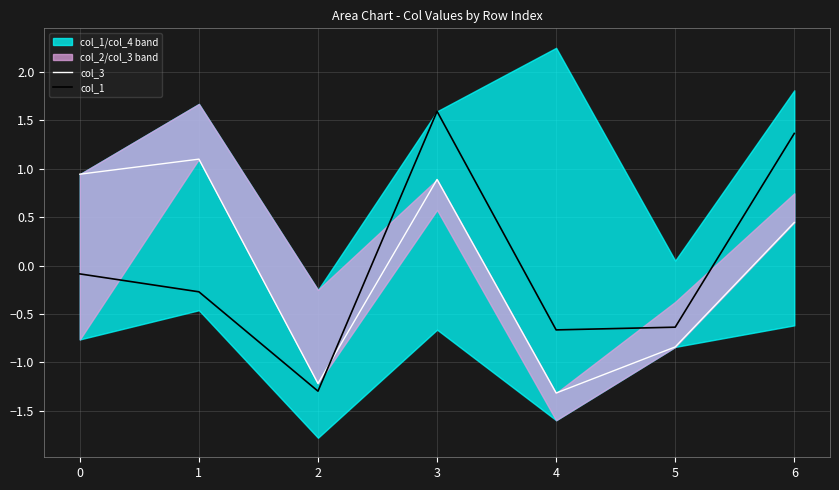

The col_1 series shows -1.8 at 2. True or false?

False